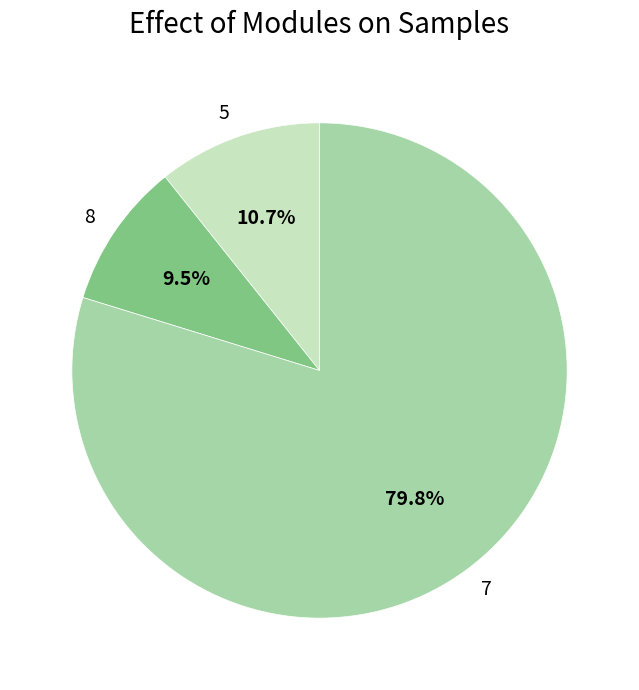

Is there a majority slice in this chart?

Yes